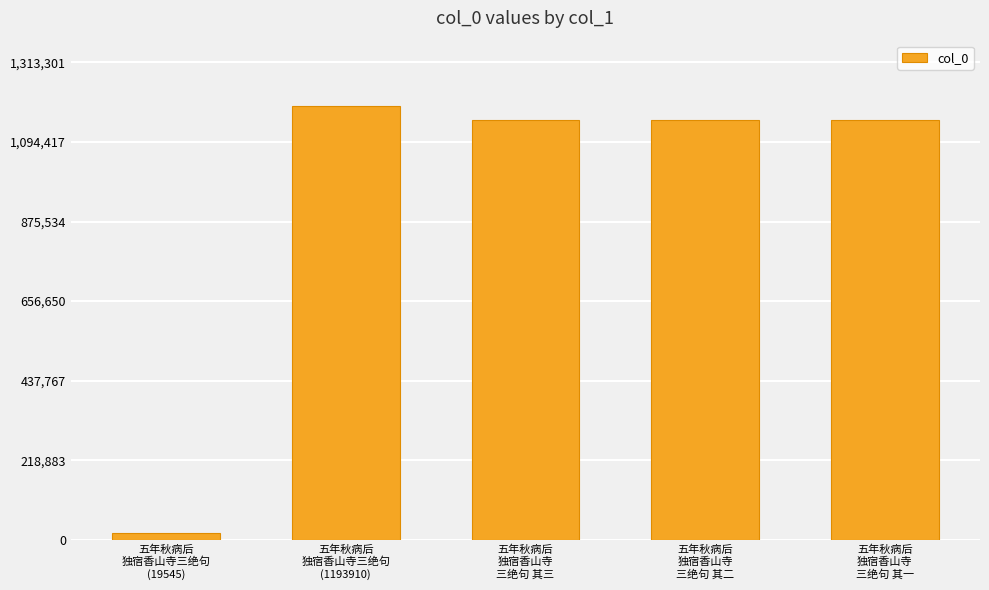

What is the sum of all values?

4678569